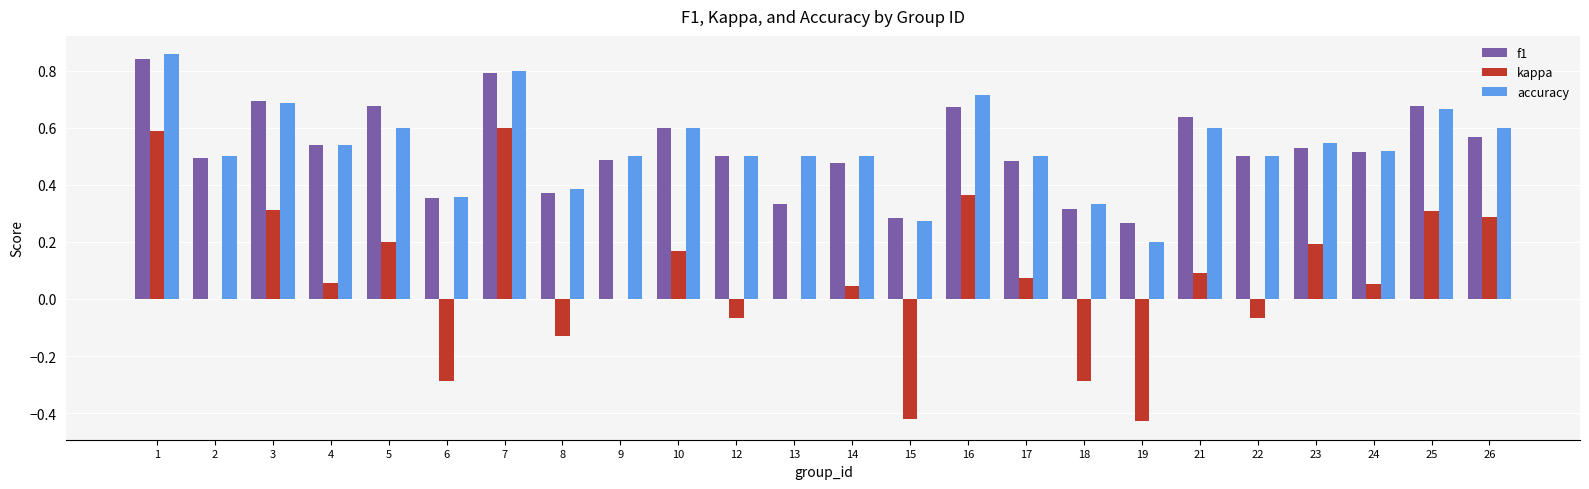

Count the f1 values in the range 0 to 1.

24